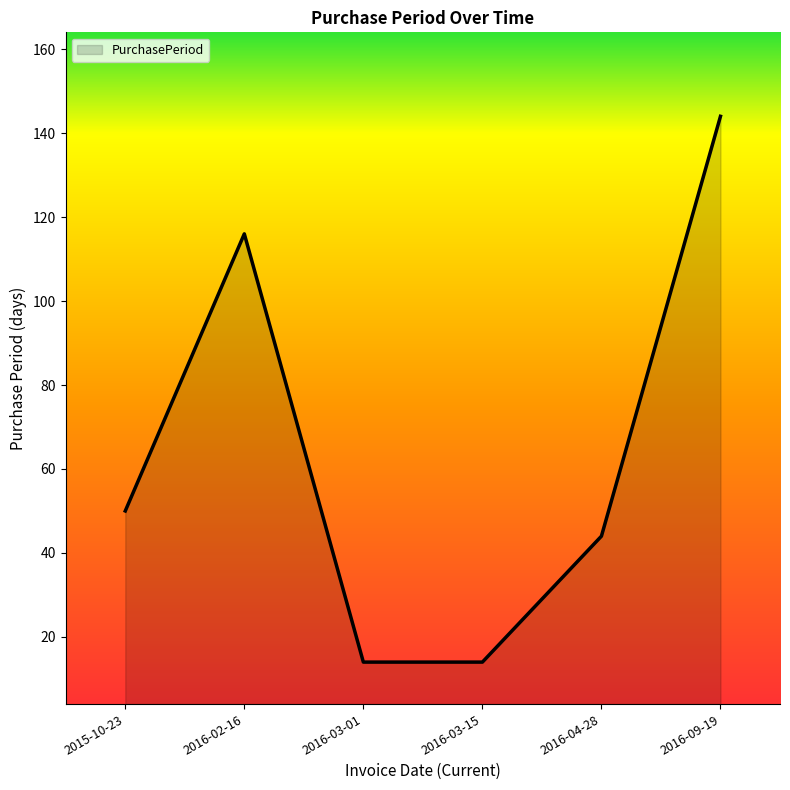

Reading left to right, transcribe all the data shown in this chart.

2015-10-23=50	2016-02-16=116	2016-03-01=14	2016-03-15=14	2016-04-28=44	2016-09-19=144